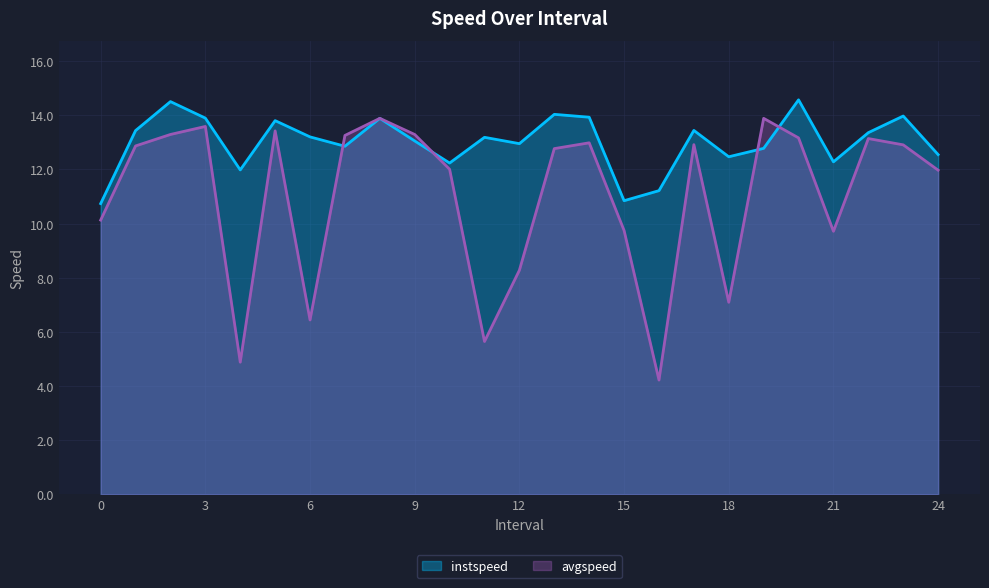

Rank the series at 11.0 from lowest to highest value.

avgspeed, instspeed